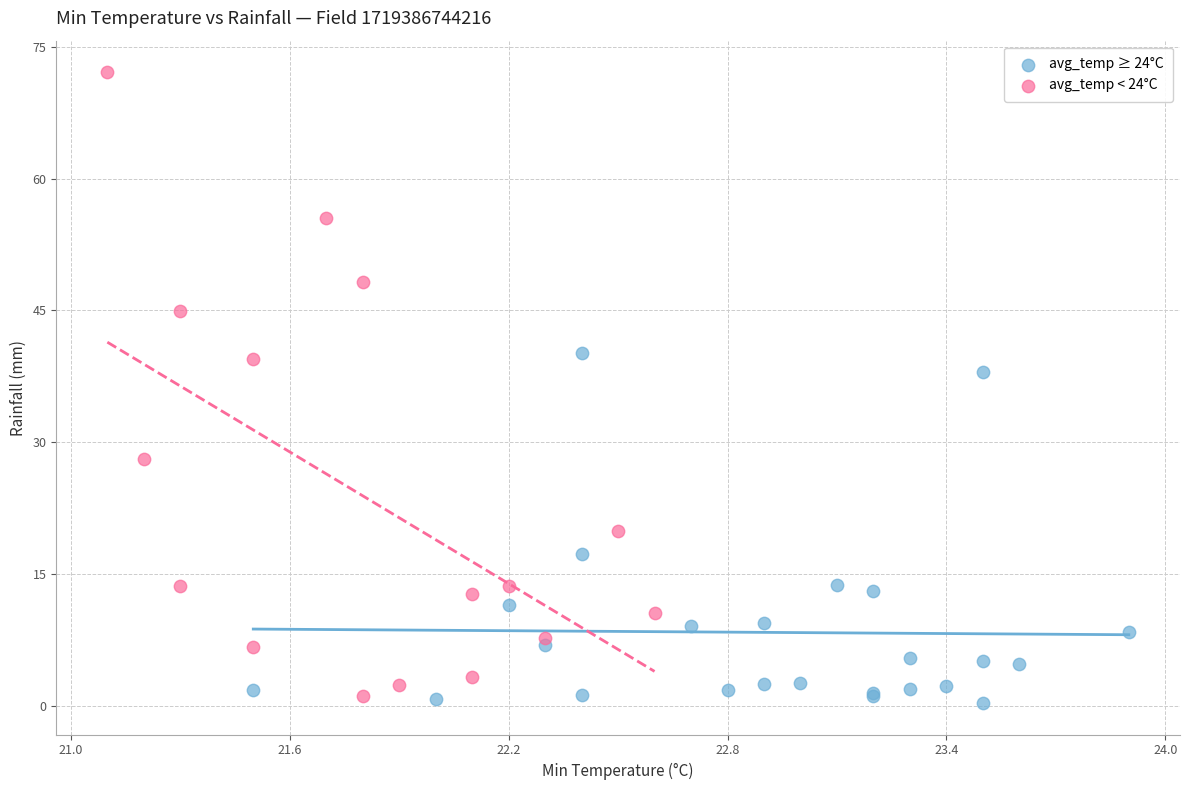

Which series reaches the maximum Y coordinate?

avg_temp < 24°C